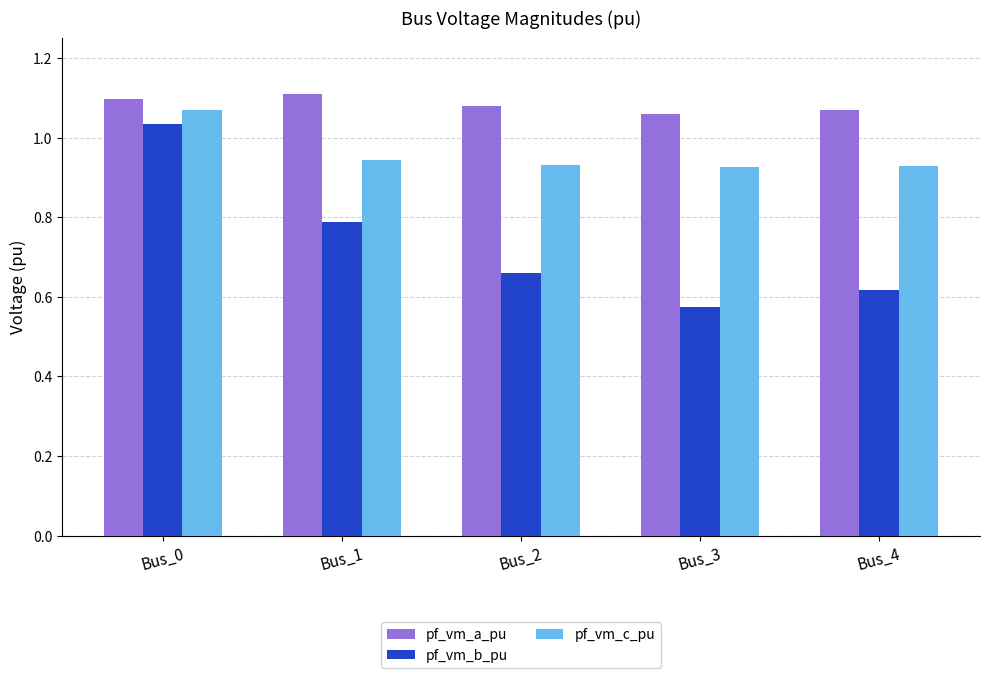

Is it true that pf_vm_a_pu equals 1.1 at Bus_3?

True